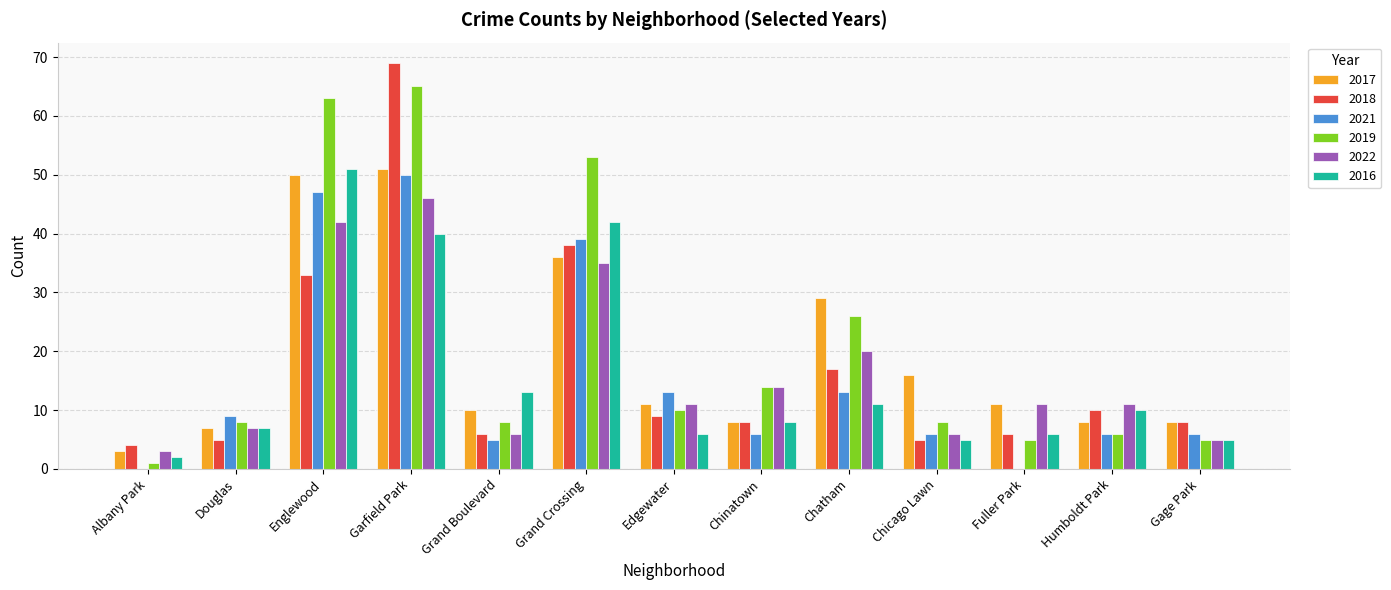

What is the sum of the 2018 values at Chatham and Humboldt Park?

27